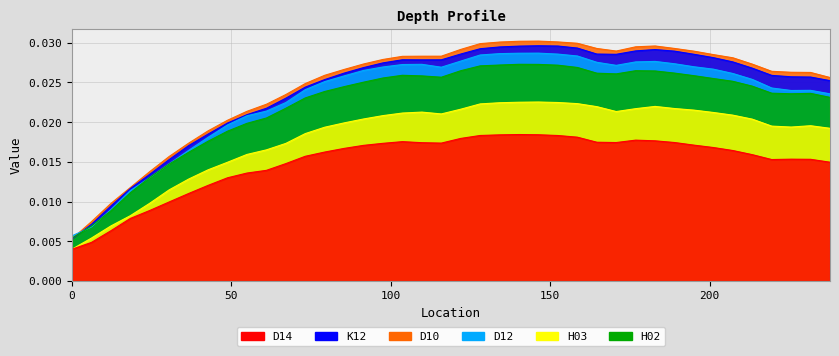

List the series in order of their peak value, highest first.

D10, K12, D12, H02, H03, D14